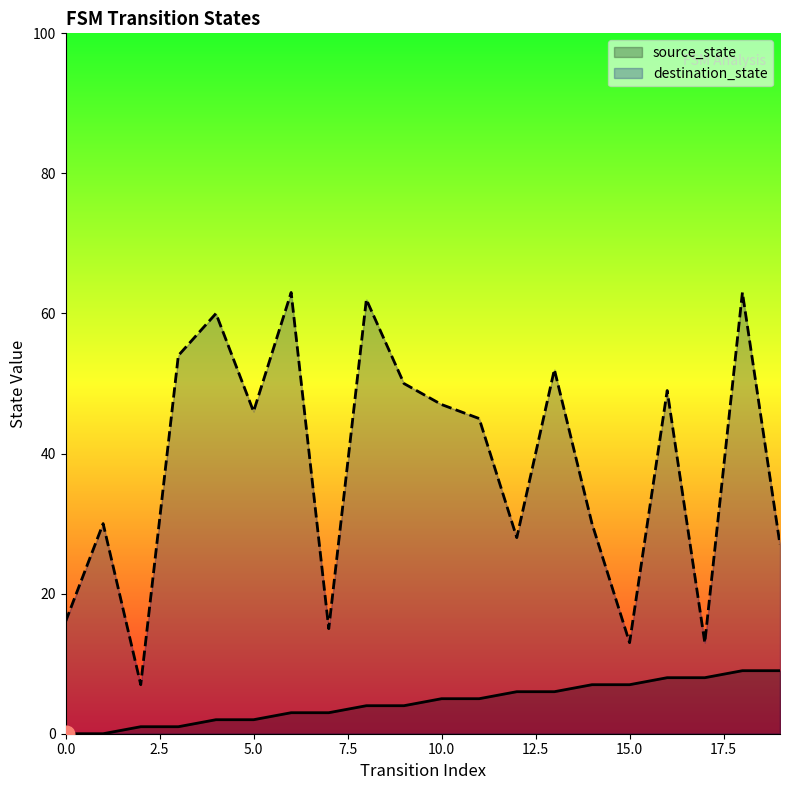

How many interior local peaks does the destination_state series have?

7